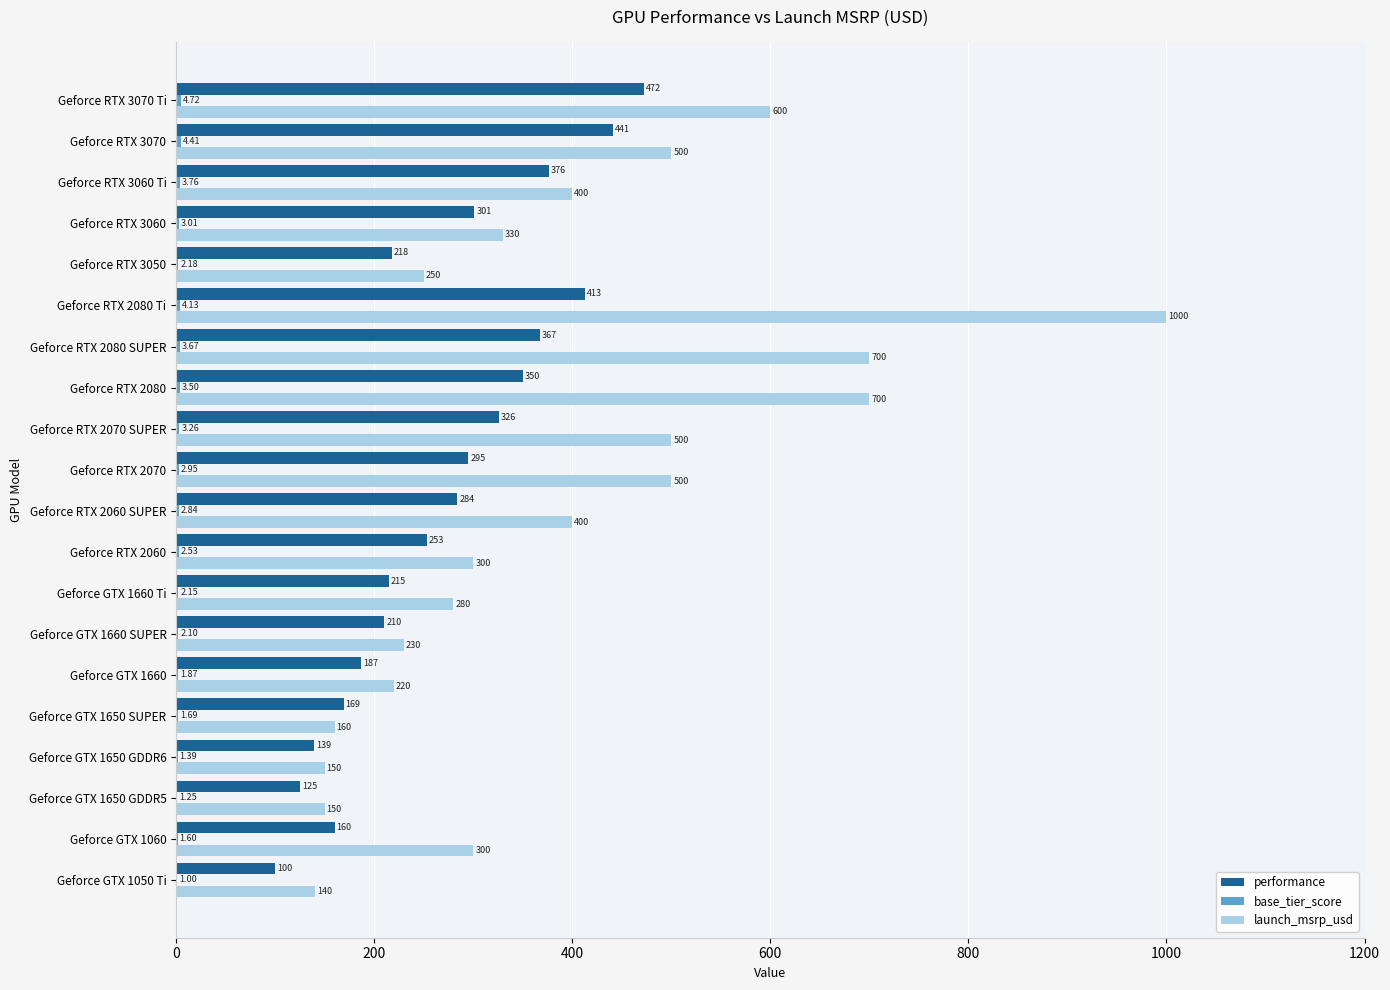

Which series changed the most between Geforce GTX 1060 and Geforce RTX 2080 SUPER?

launch_msrp_usd